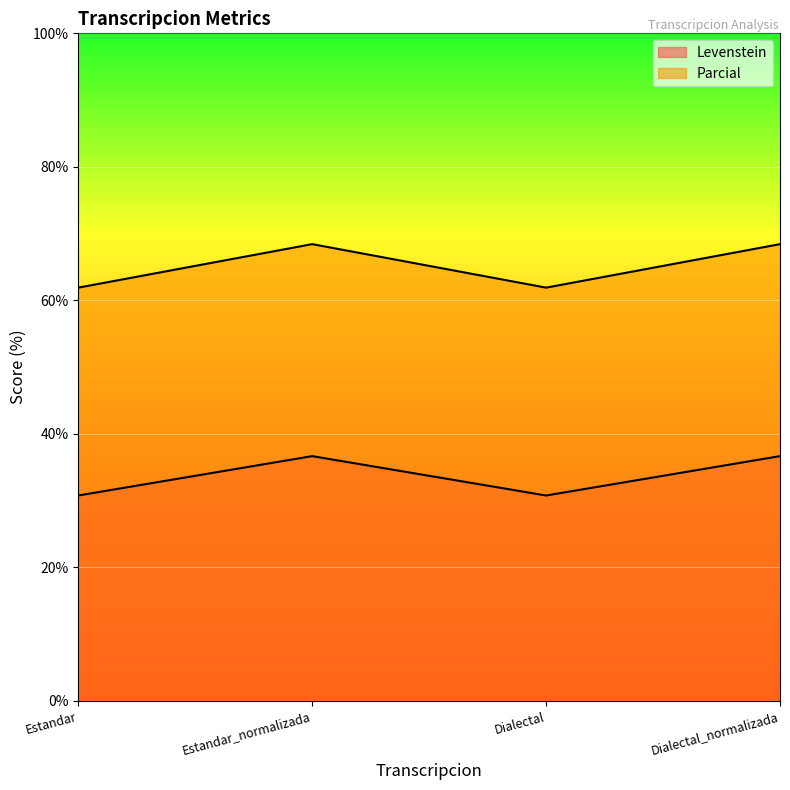

List the series in order of their overall mean, highest first.

Parcial, Levenstein